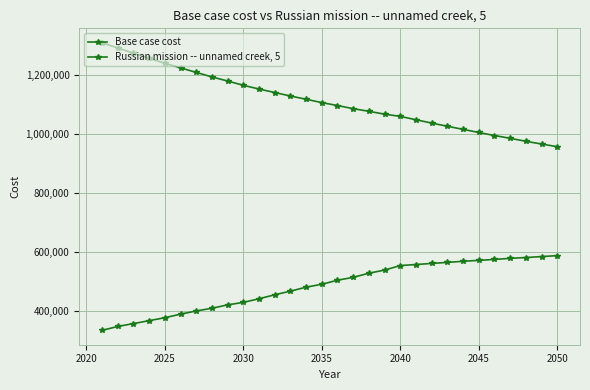

How many data points in Base case cost are above 505358?

15